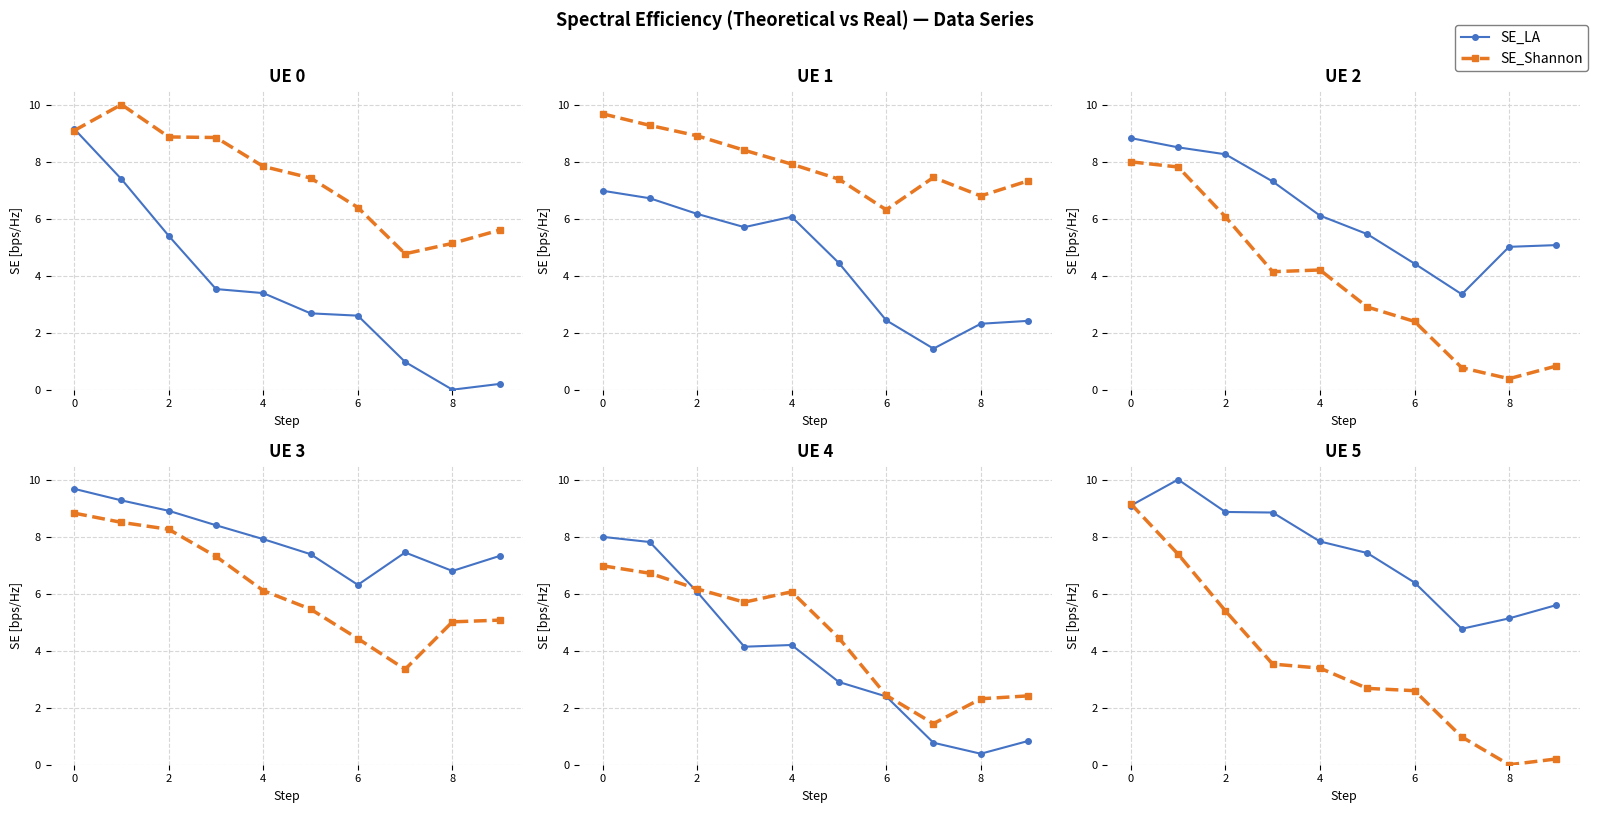

What is the label of the 10th point from the left?

9